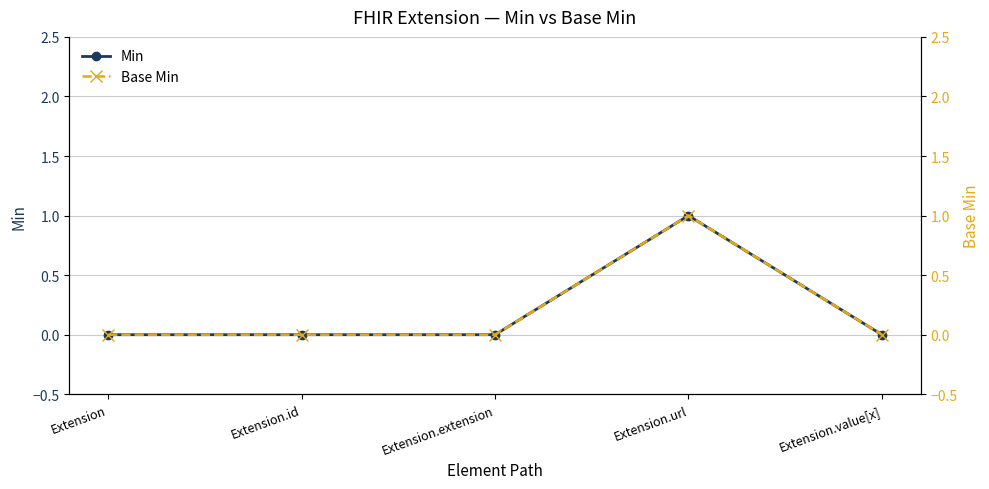

What is the label of the 3rd point from the left?

Extension.extension